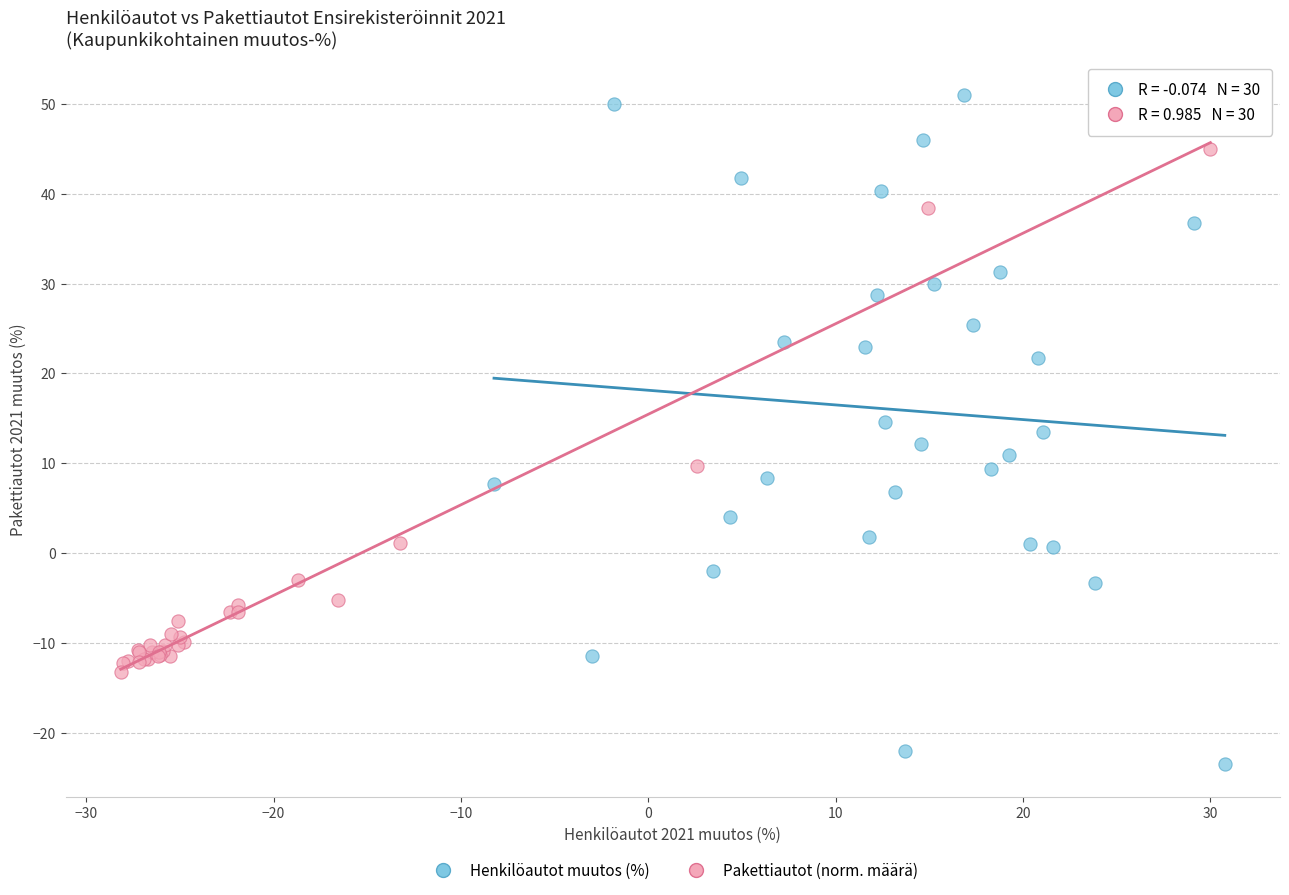

Which series contains the highest Y value?

Henkilöautot muutos (%)